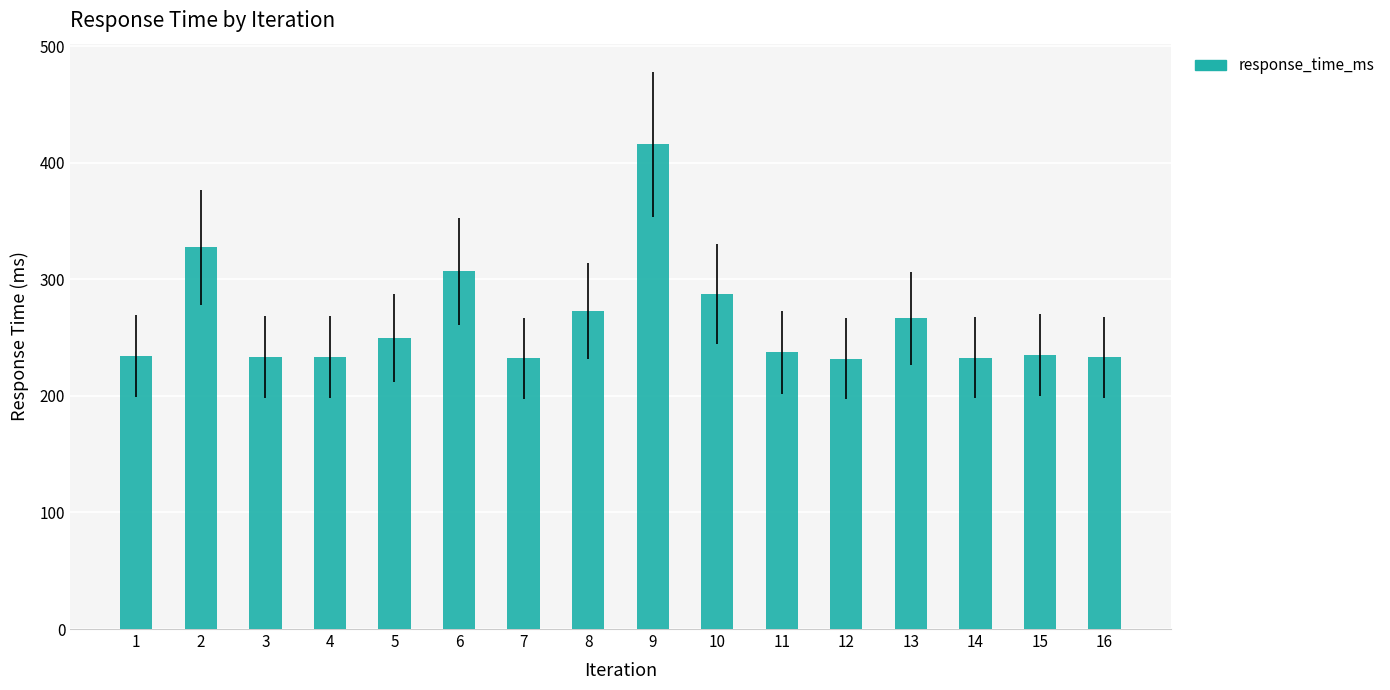

True or false: the data shows 374.9 at 15.

False